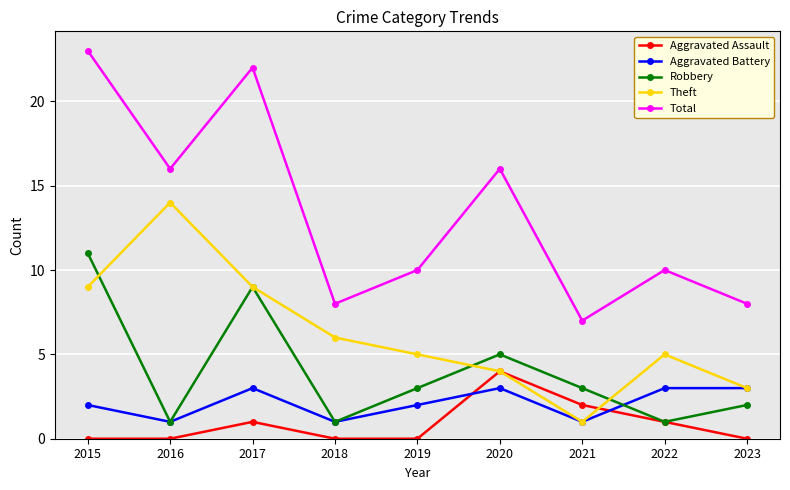

What is the total value across all series at 2020?

32